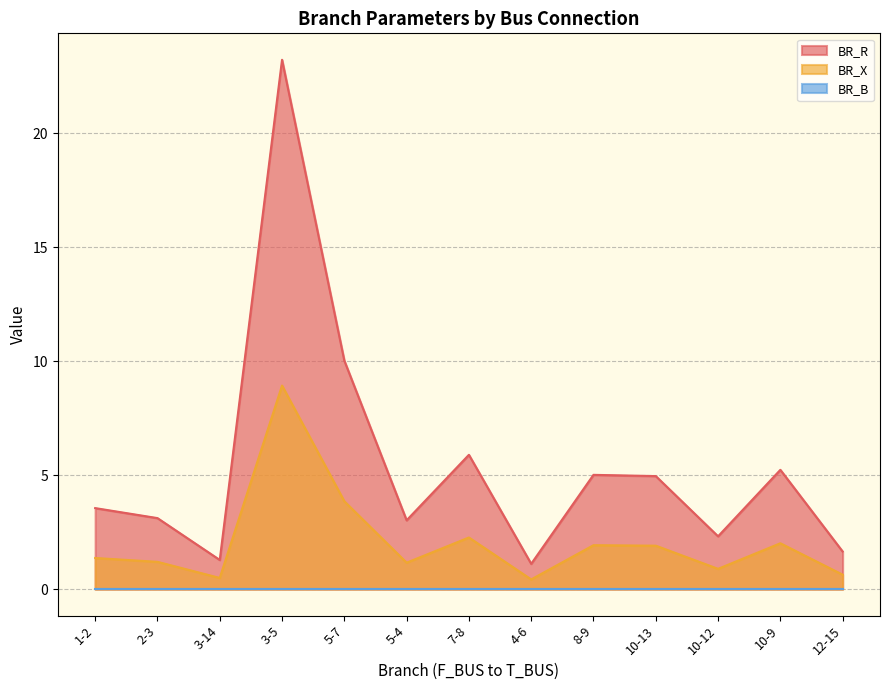

What is the label of the 1st point from the left?

1-2